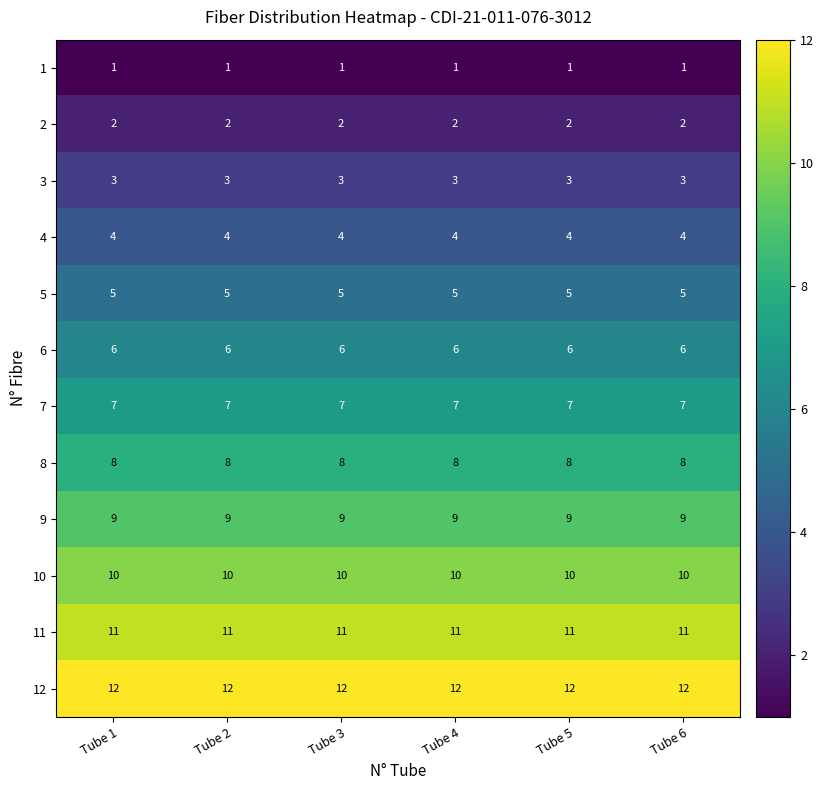

What is the difference between the highest and lowest values at Tube 6?

11